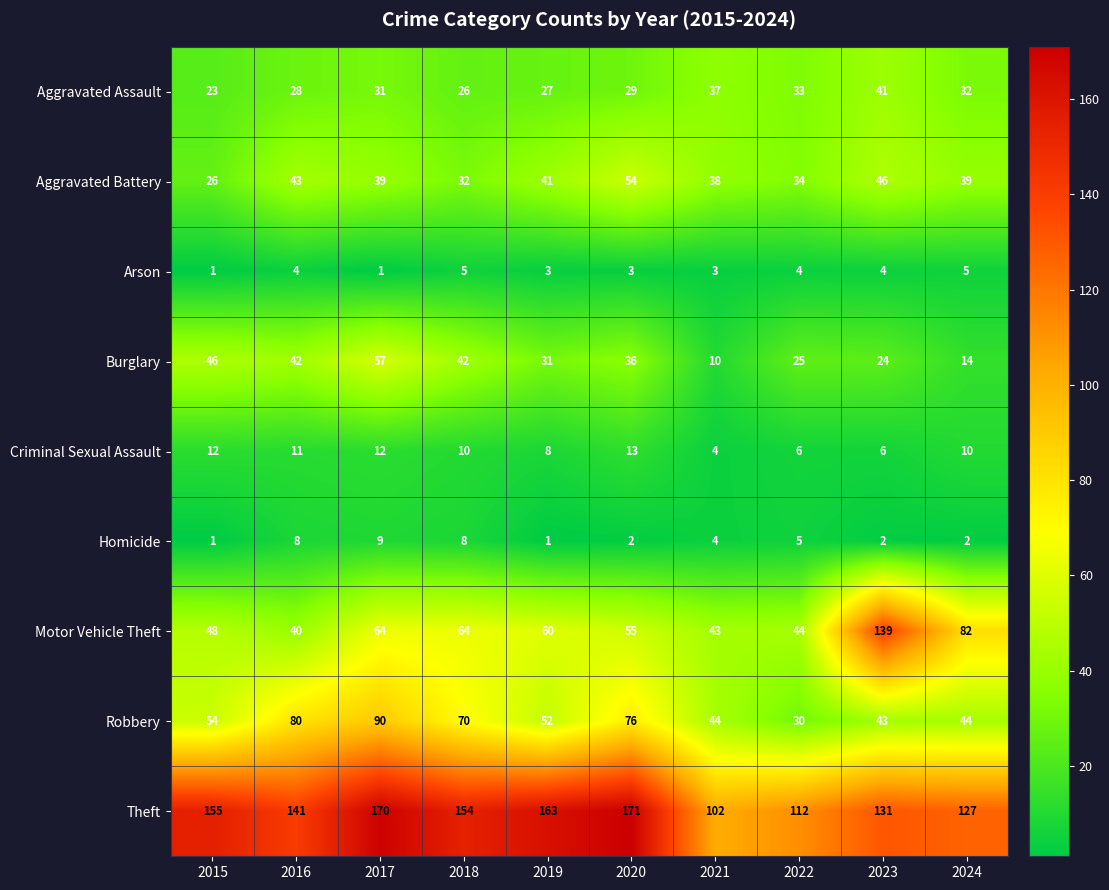

Which series has the widest spread of values?

Motor Vehicle Theft